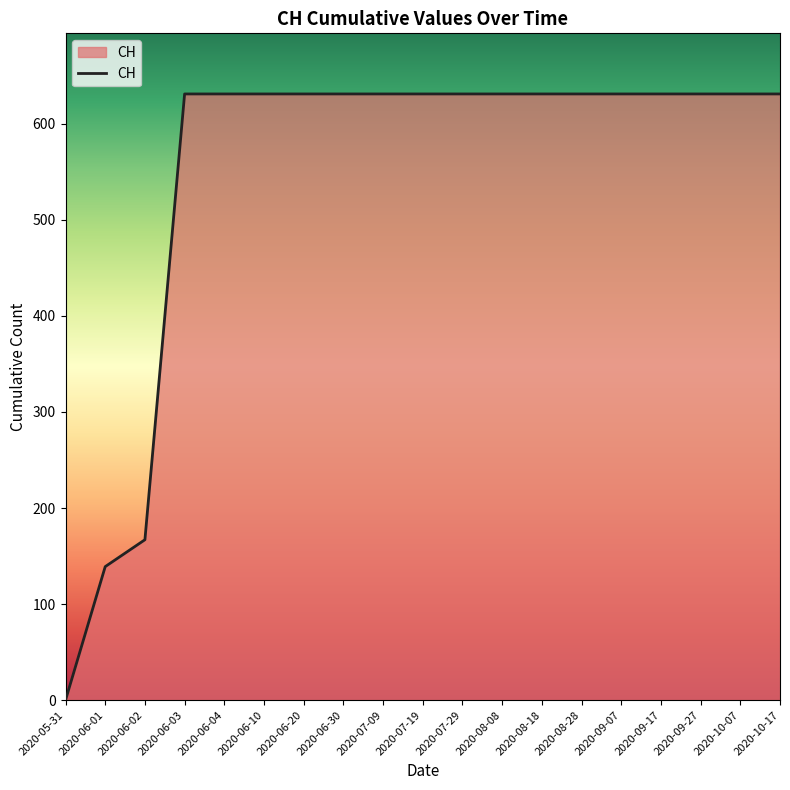

What is the difference between the second highest and second lowest values?

492